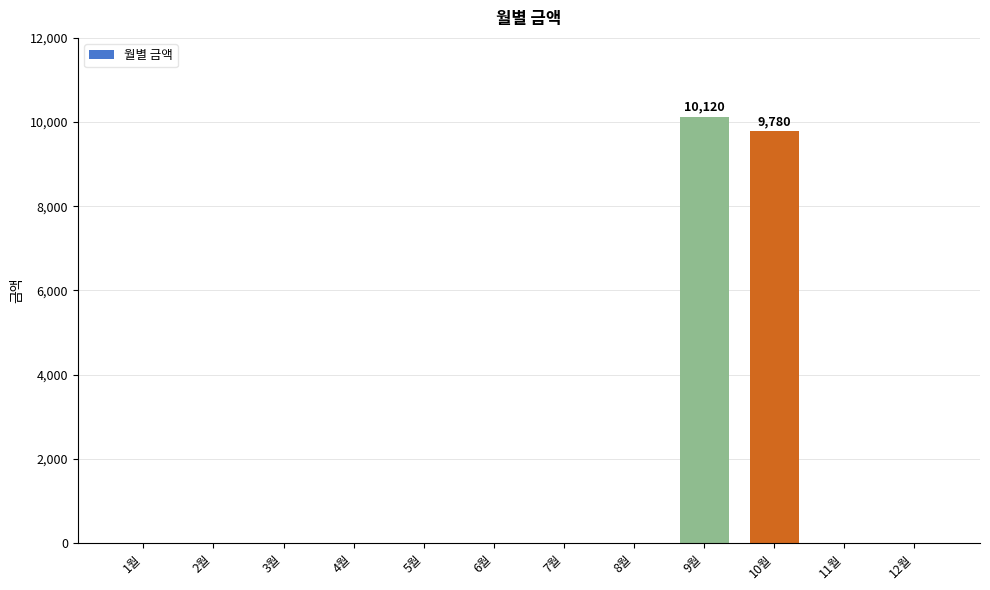

Is it true that the value at 8월 is -4735?

False